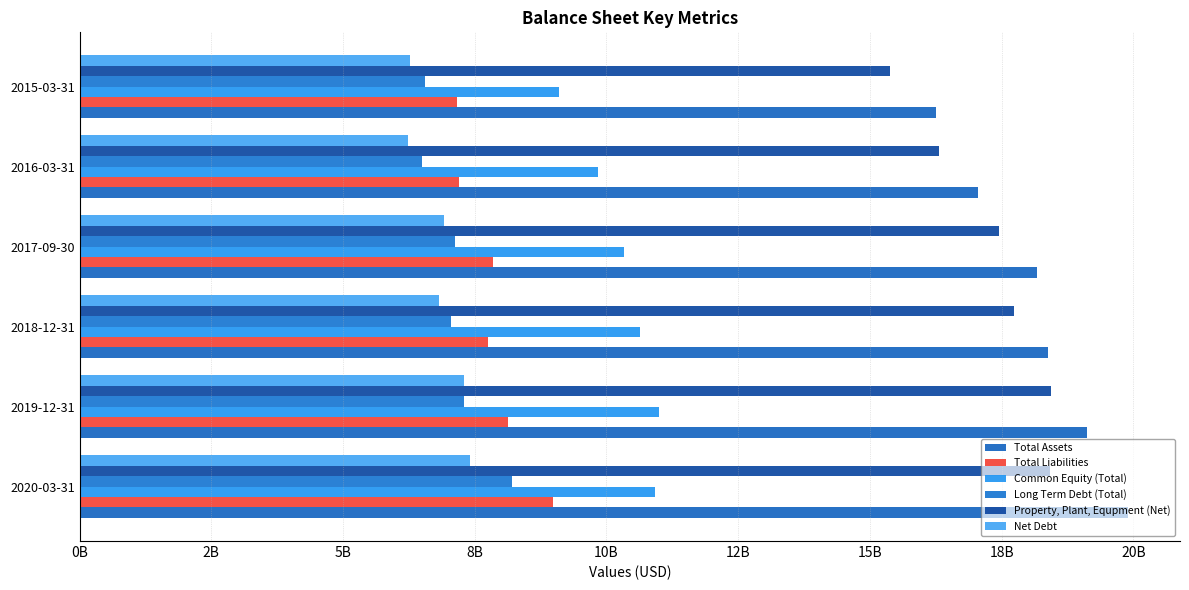

What is the difference between the second highest and minimum values in the Common Equity (Total) series?

1814488000